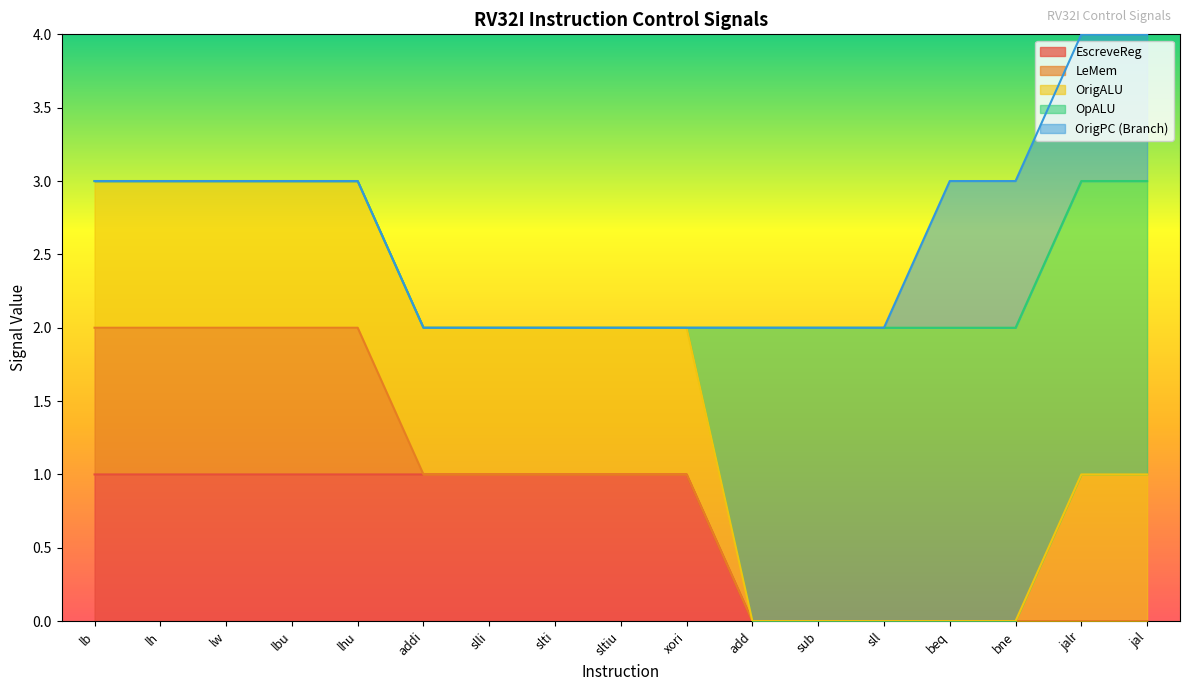

True or false: OrigPC (Branch) and OpALU cross at least once.

False